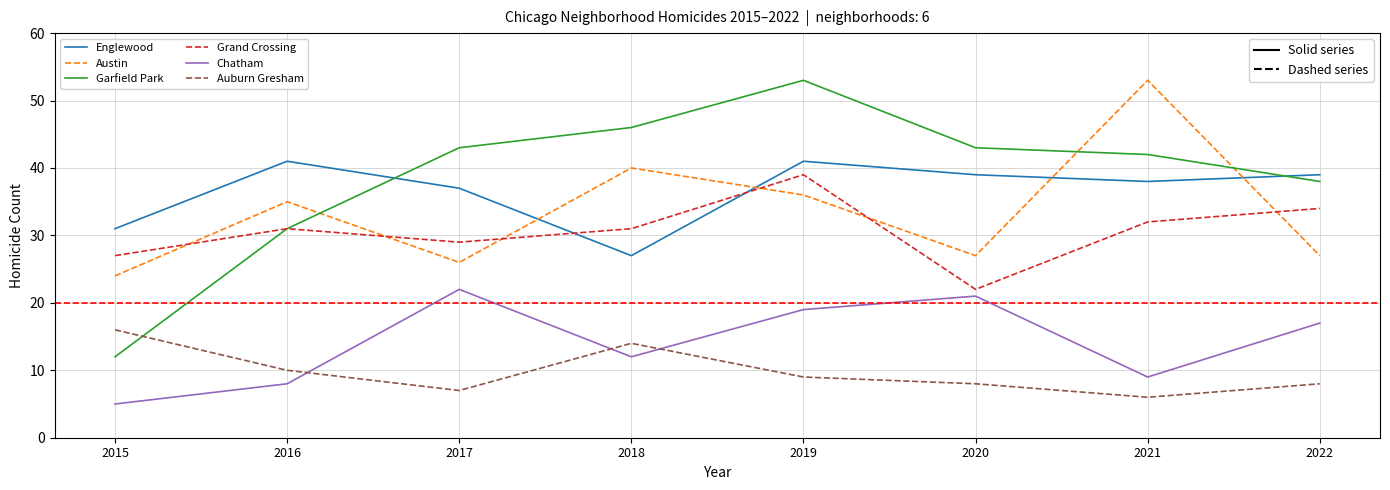

Where is the first local minimum for Auburn Gresham?

2017